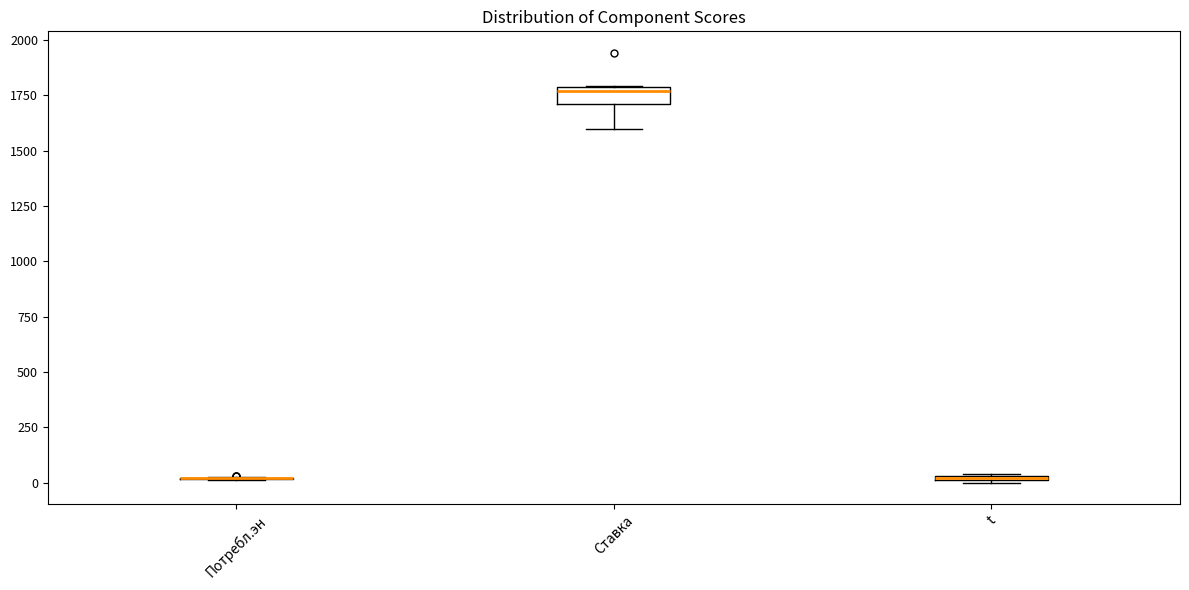

Comparing the boxes themselves (not the whiskers), which one is the tallest?

Ставка